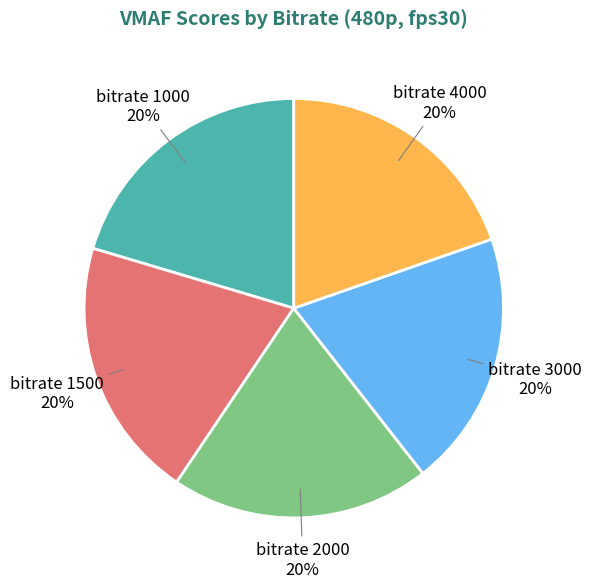

Does any single category account for the majority?

No